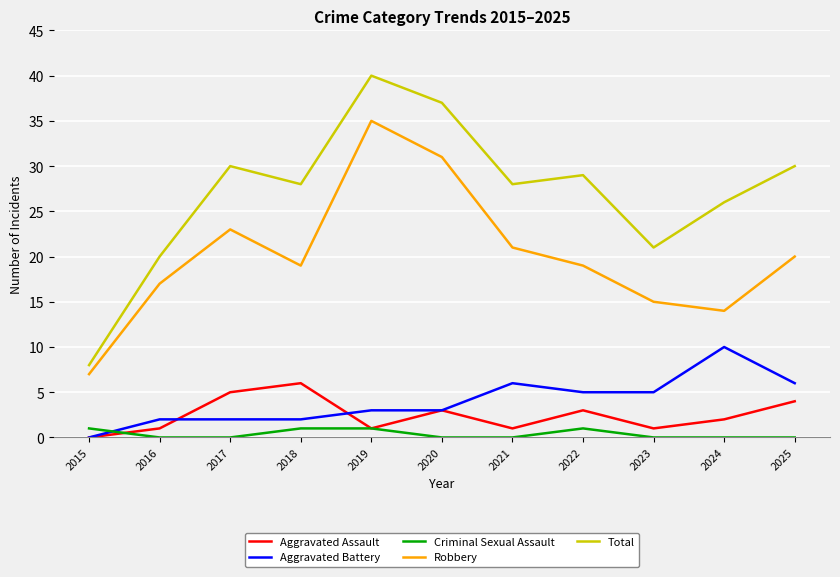

True or false: Aggravated Assault has more than 1 interior local peaks.

True